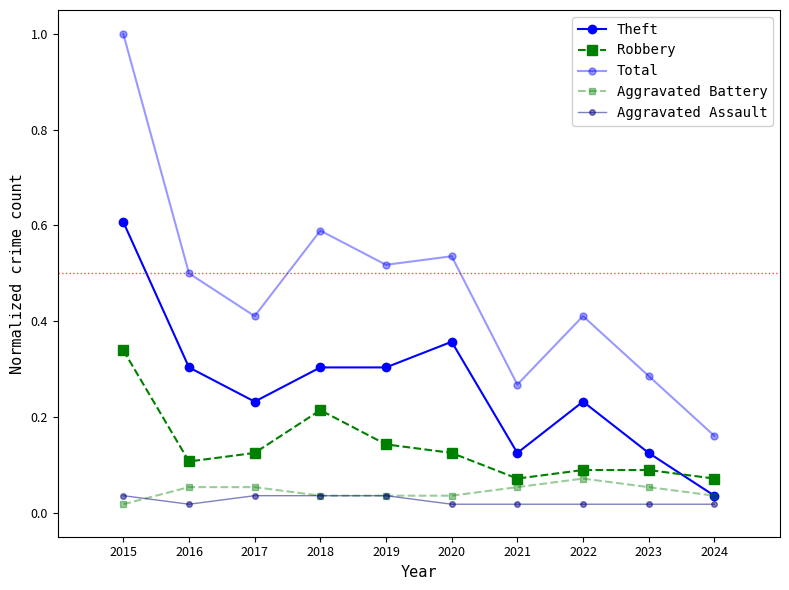

How many series are shown in this chart?

5